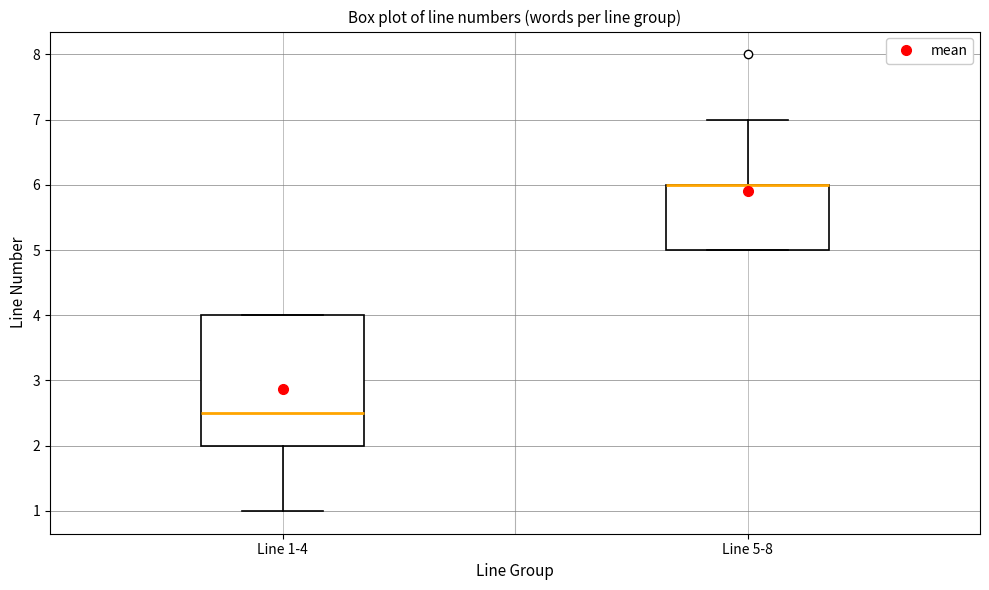

Reading left to right, transcribe this box plot: for each box, give where its median line is, the range the box spans, and where its two whiskers end, as read against the y-axis. The values are not printed on the chart, so give them approximately, as read against the axis.

Line 1-4: median 2.5, box 2.0 to 4.0, whiskers 1.0 to 4.0
Line 5-8: median 6.0 (drawn on the box's upper edge), box 5.0 to 6.0, whiskers 5.0 to 7.0